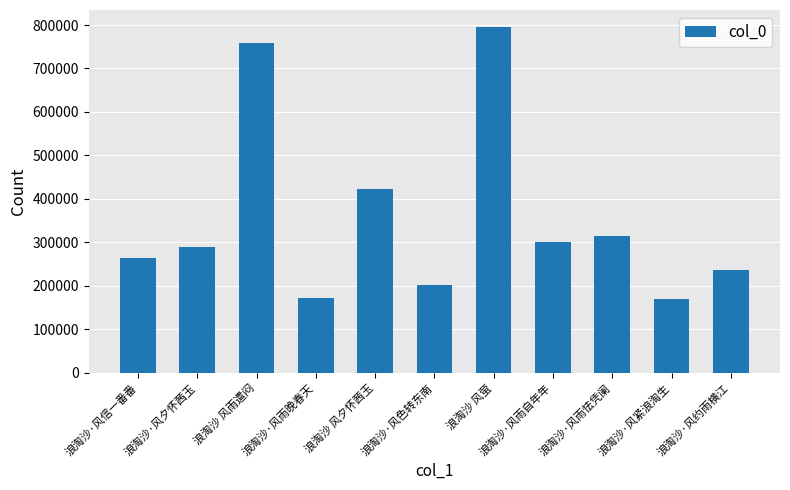

What is the value of the 7th bar from the left?

794808